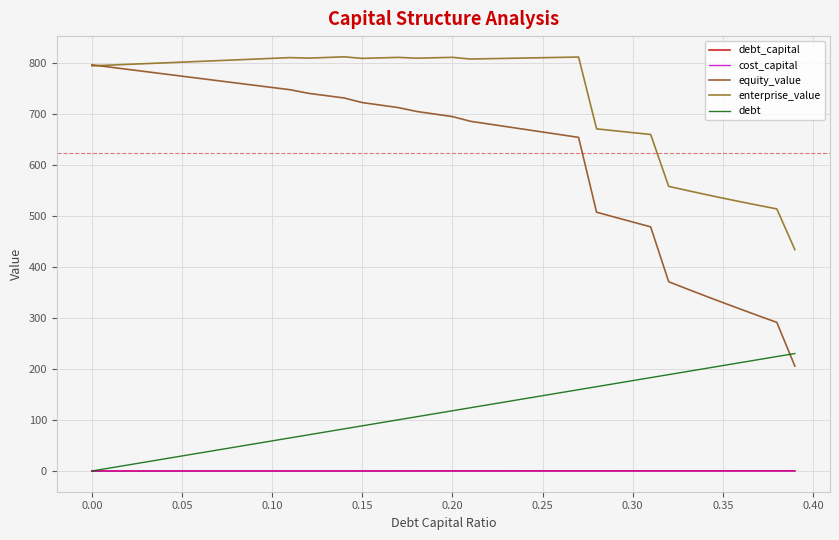

What is the value of the enterprise_value point at the 9th from the left?

805.8